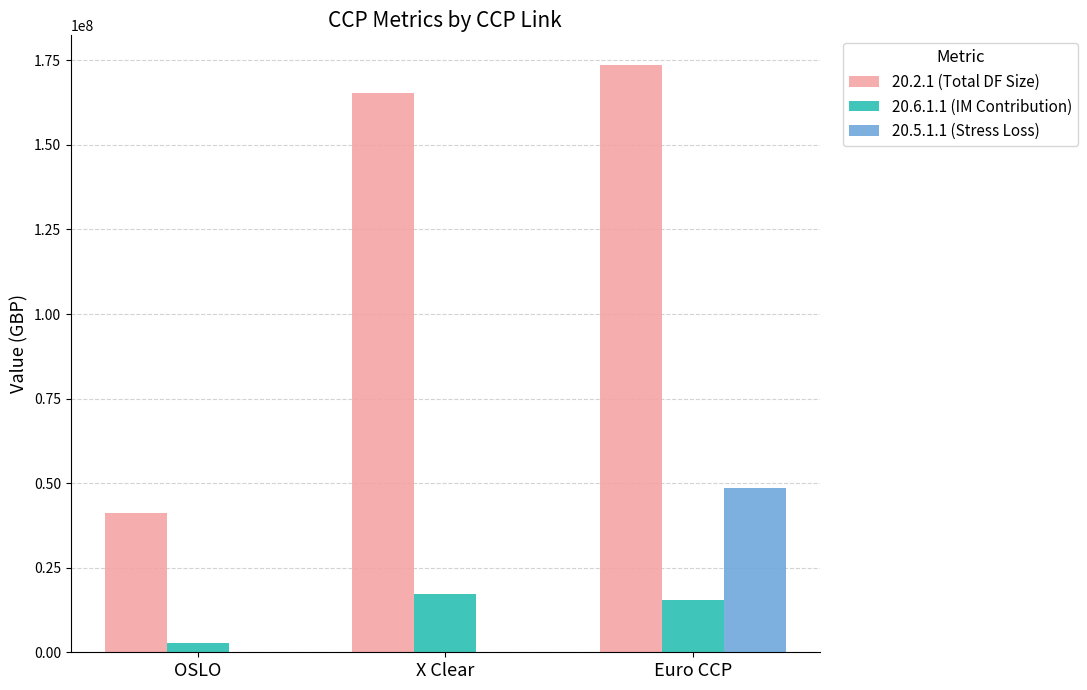

At which category does the chart reach its peak across all series?

Euro CCP